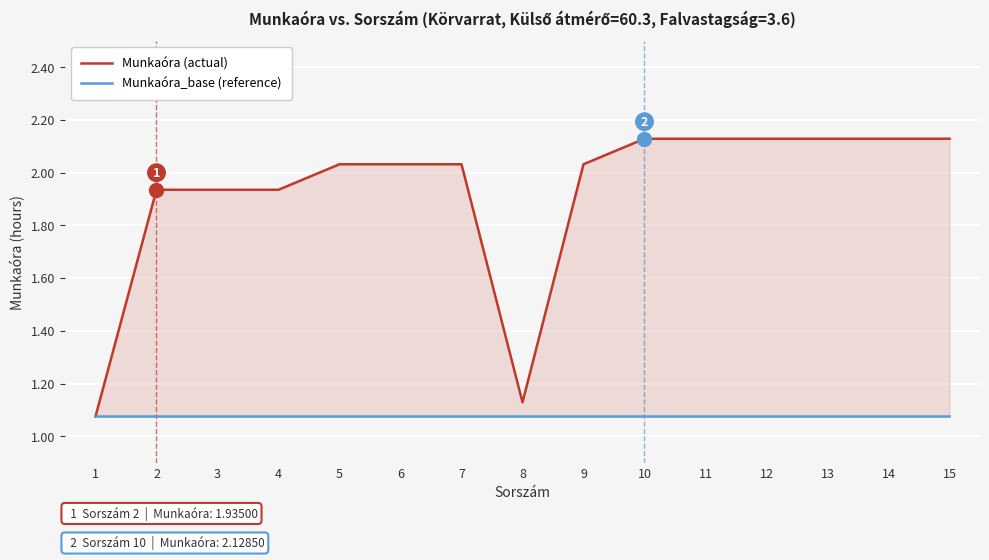

True or false: Munkaóra_base (reference) has a value of 0.2 at 7.

False